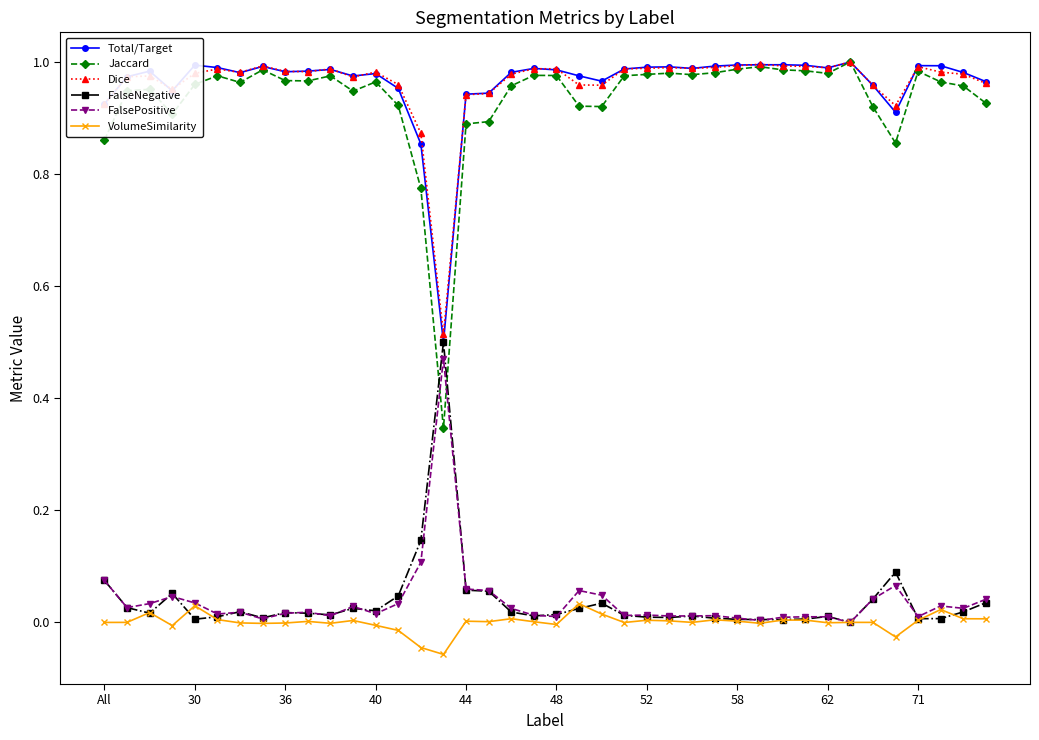

True or false: FalsePositive has more than 2 points higher than both neighbors.

True